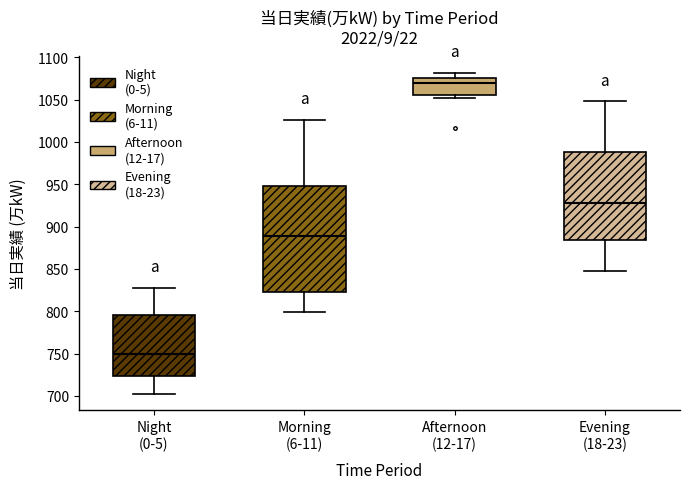

Reading left to right, transcribe this box plot: for each box, give where its median line is, the range the box spans, and where its two whiskers end, as read against the y-axis. The values are not printed on the chart, so give them approximately, as read against the axis.

Night (0-5): median 750, box 725 to 795, whiskers 700 to 830
Morning (6-11): median 890, box 825 to 950, whiskers 800 to 1025
Afternoon (12-17): median 1070, box 1055 to 1075, whiskers 1050 to 1080
Evening (18-23): median 930, box 885 to 990, whiskers 850 to 1050